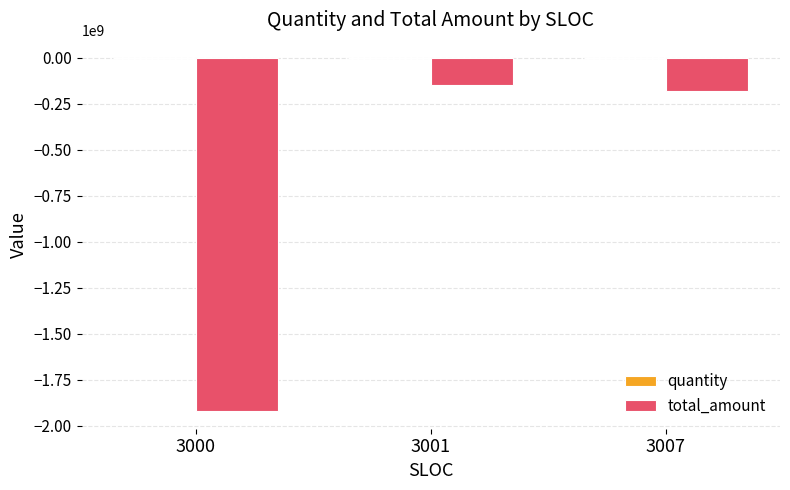

What is the highest value of the total_amount series?

-151396474